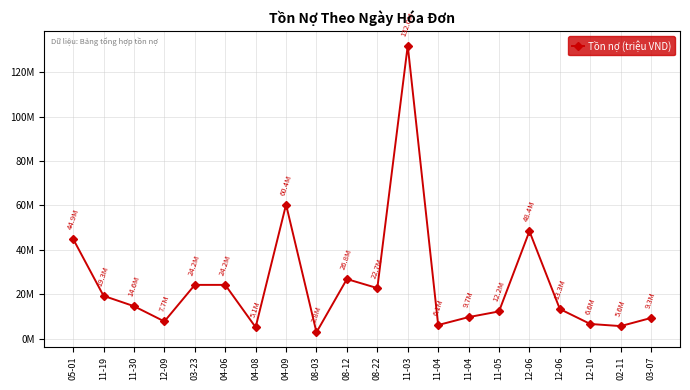

The chart shows a value of 12244999 at 11-05. True or false?

True